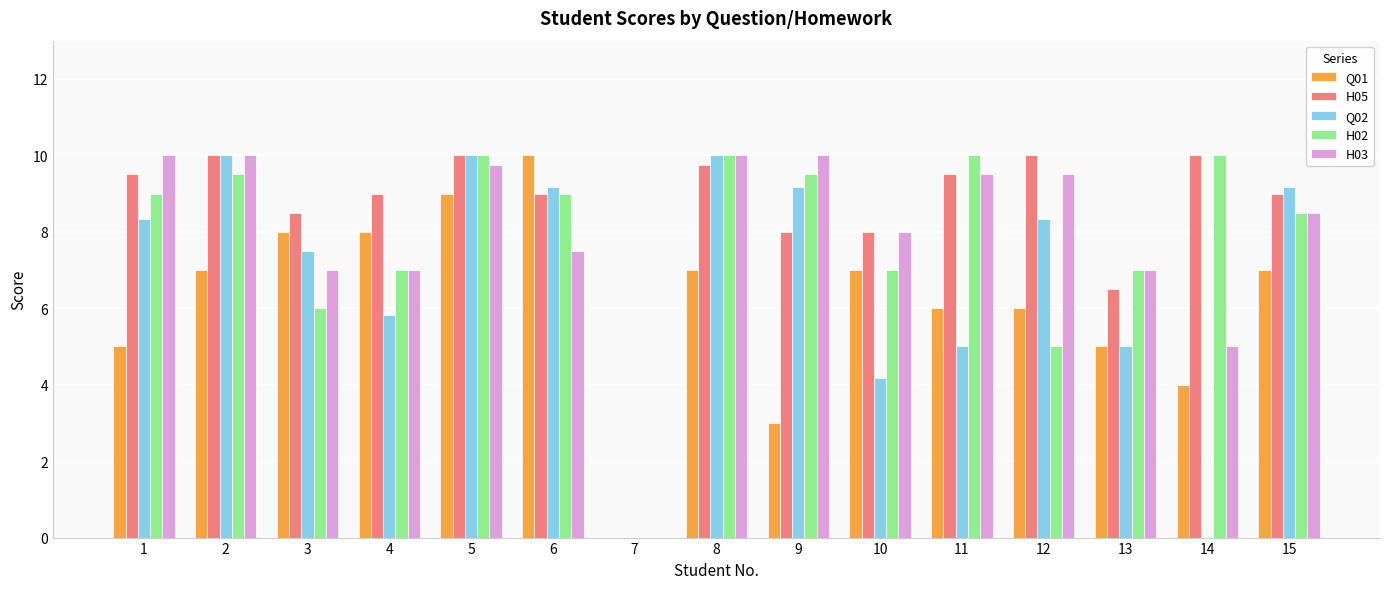

Count the number of data series in this chart.

5